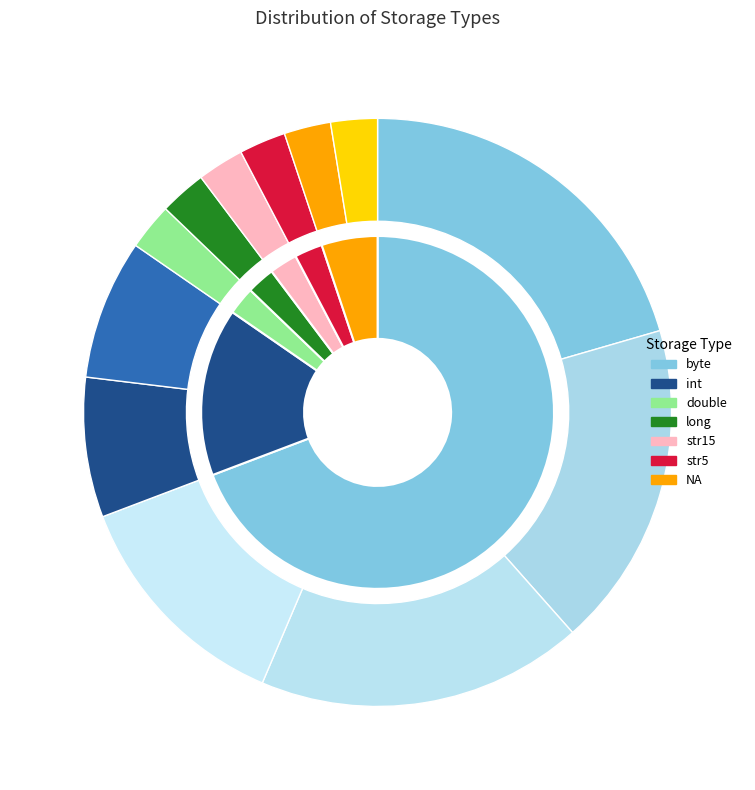

Which category has the biggest portion of the pie?

byte